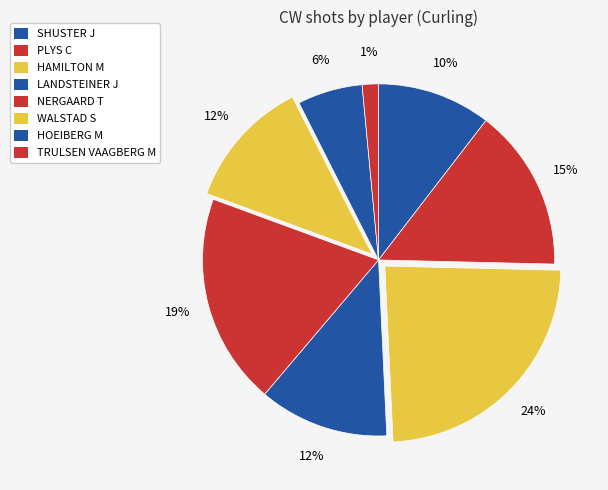

To the nearest percent, what is the combined percentage of HOEIBERG M and SHUSTER J?

16%